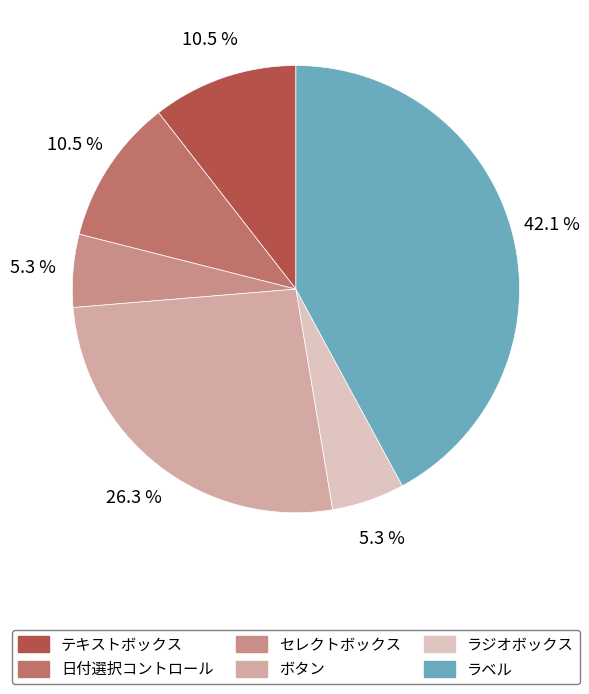

Which category has the biggest portion of the pie?

ラベル